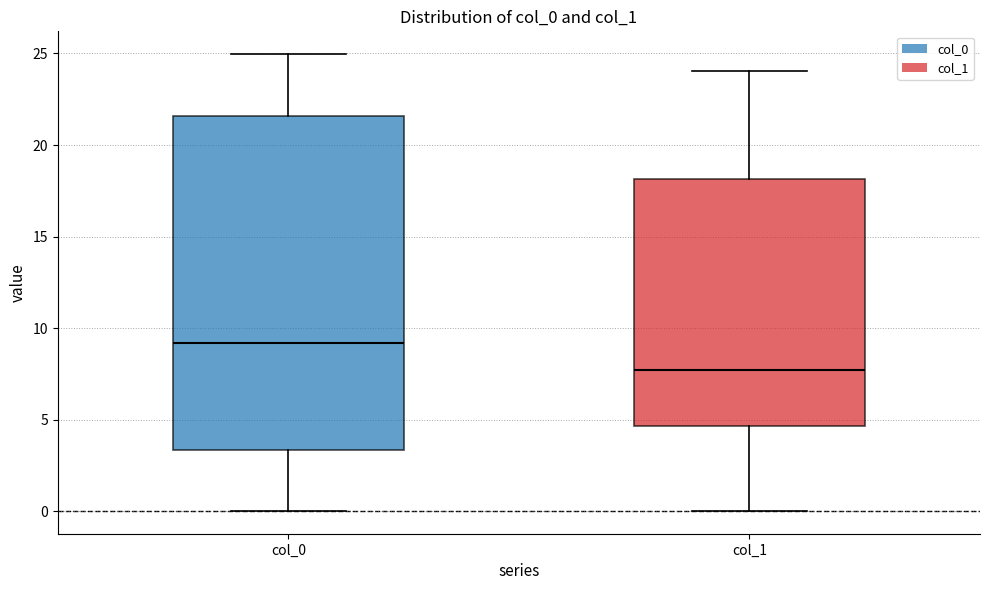

Which box's median line is the highest?

col_0